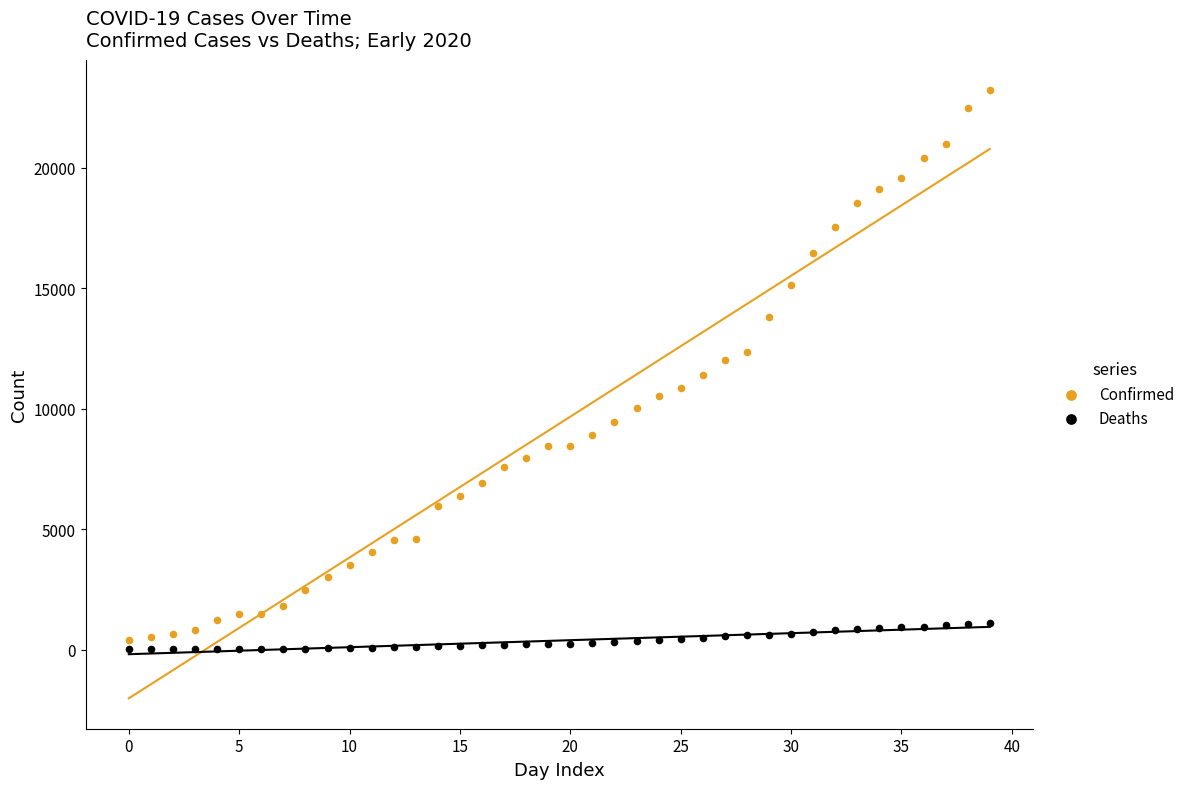

Which series has the widest spread of Y values?

Confirmed